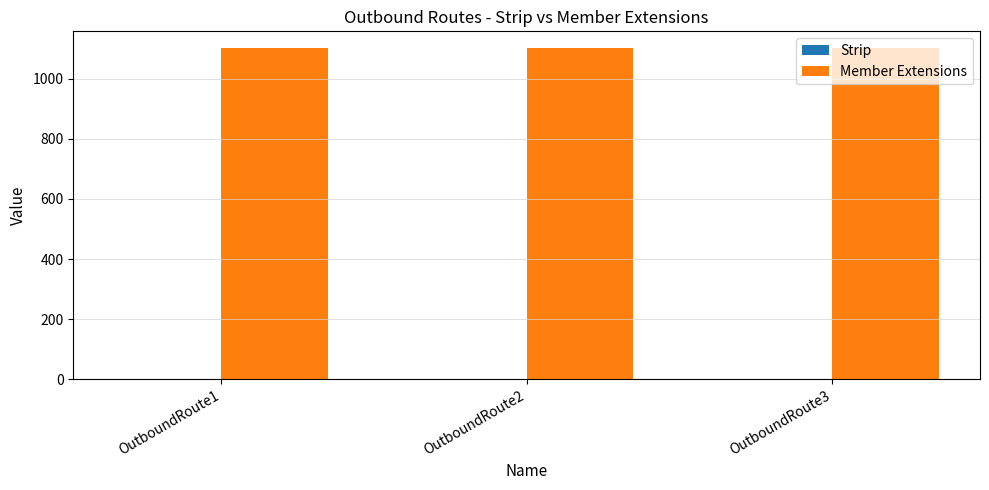

Which series has the largest total across all categories?

Member Extensions